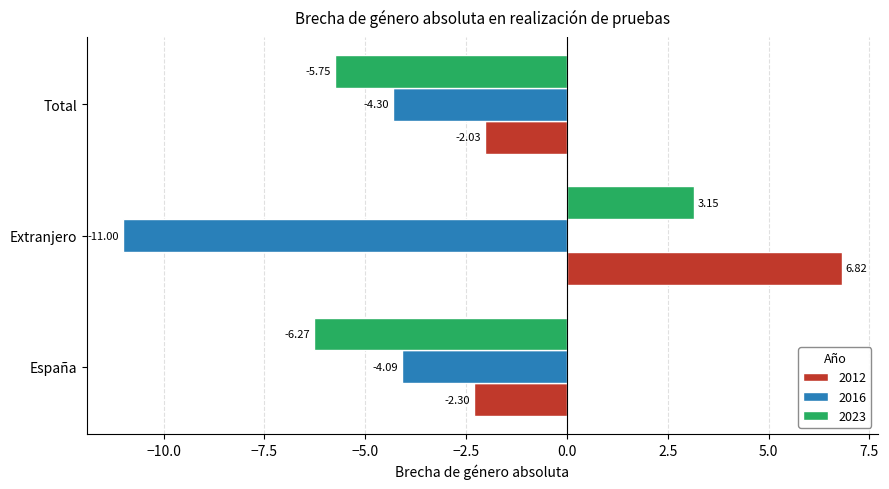

Rank the series by their average value, from lowest to highest.

2016, 2023, 2012